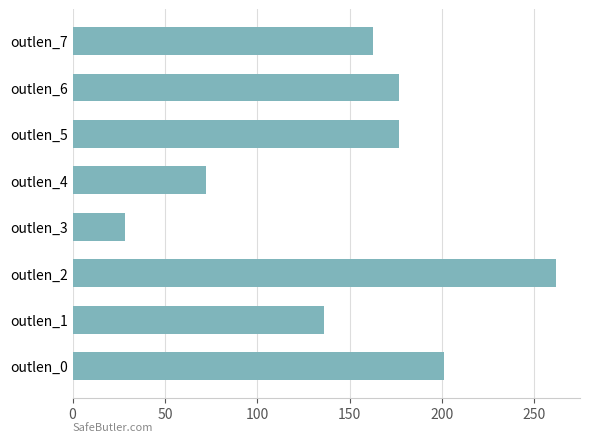

The value at outlen_2 is 394.9. True or false?

False